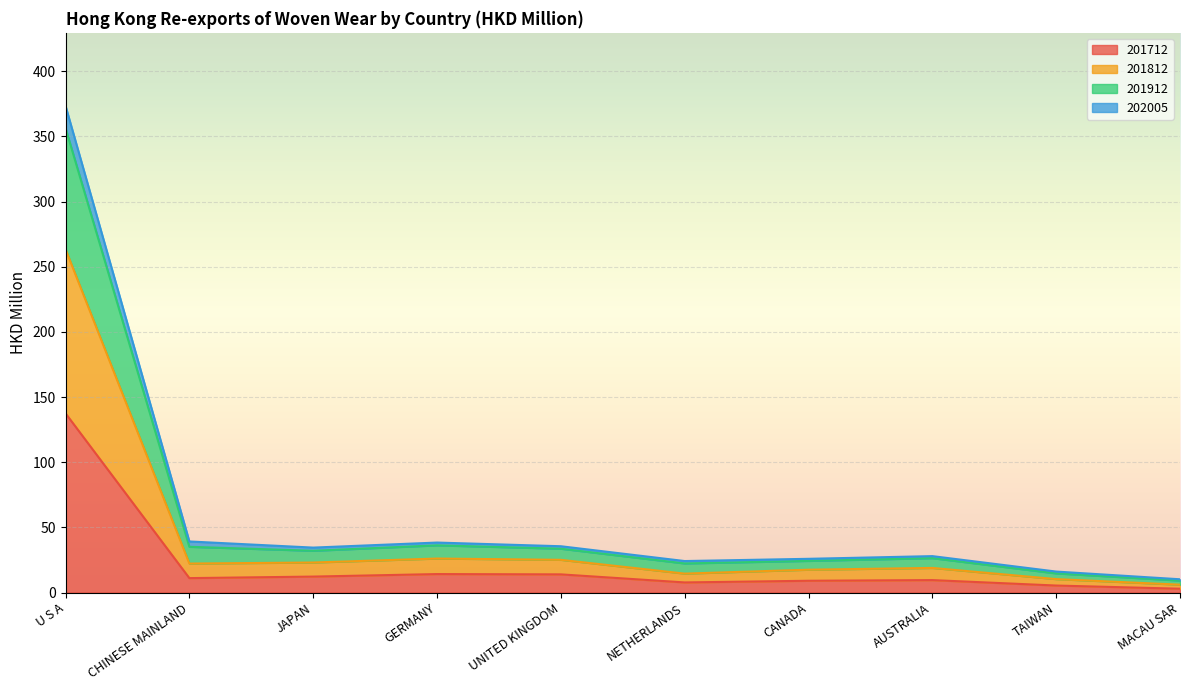

Which category has the highest value across all series?

U S A